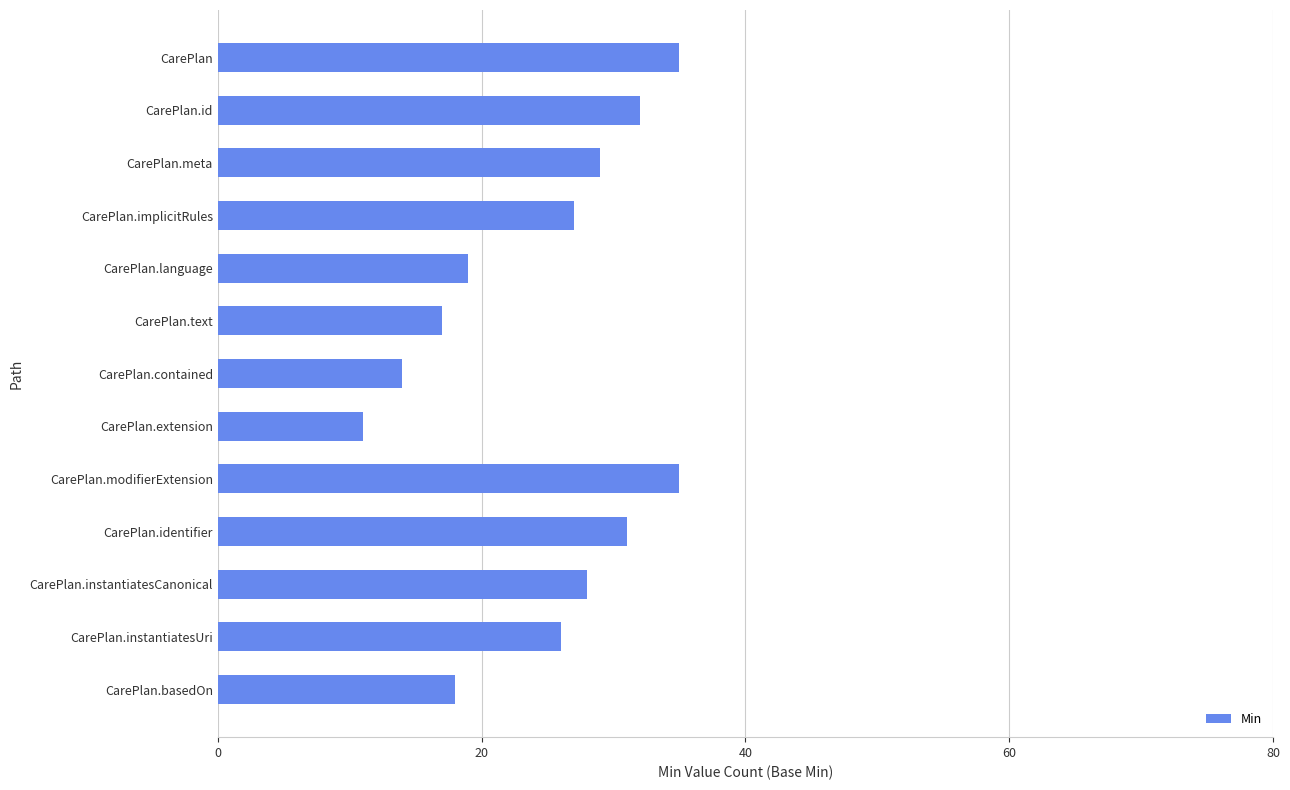

At which category does the chart reach its minimum across all series?

CarePlan.extension